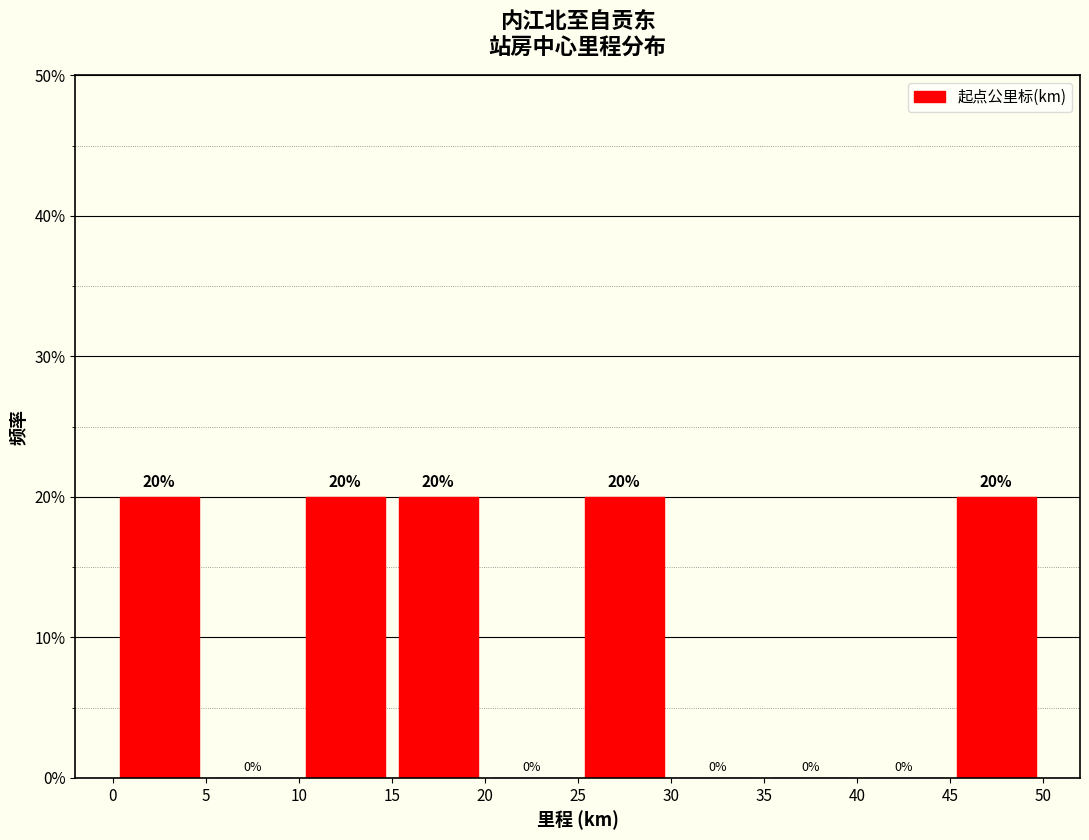

Reading left to right, list every bar in this chart as the range it spans on the x-axis followed by its height.

0 to 5: 20
5 to 10: 0
10 to 15: 20
15 to 20: 20
20 to 25: 0
25 to 30: 20
30 to 35: 0
35 to 40: 0
40 to 45: 0
45 to 50: 20